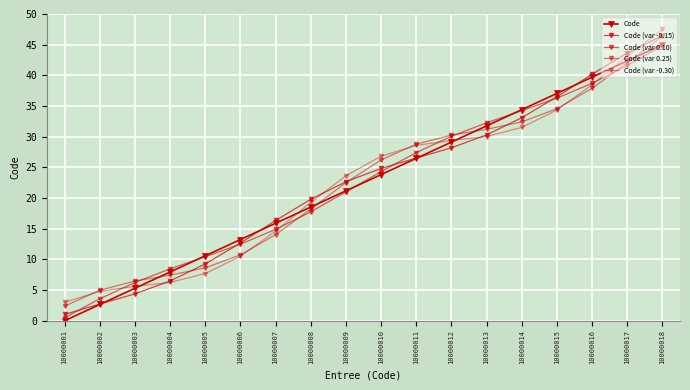

True or false: Code (var 0.10) and Code intersect in this chart.

True